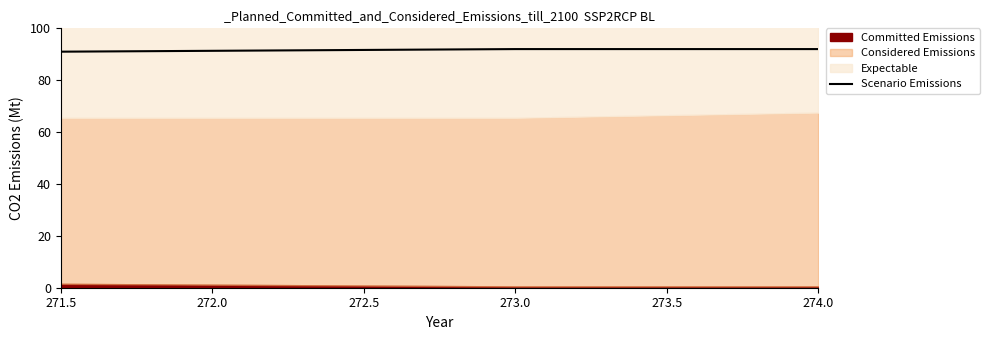

How many values are below 92?

1